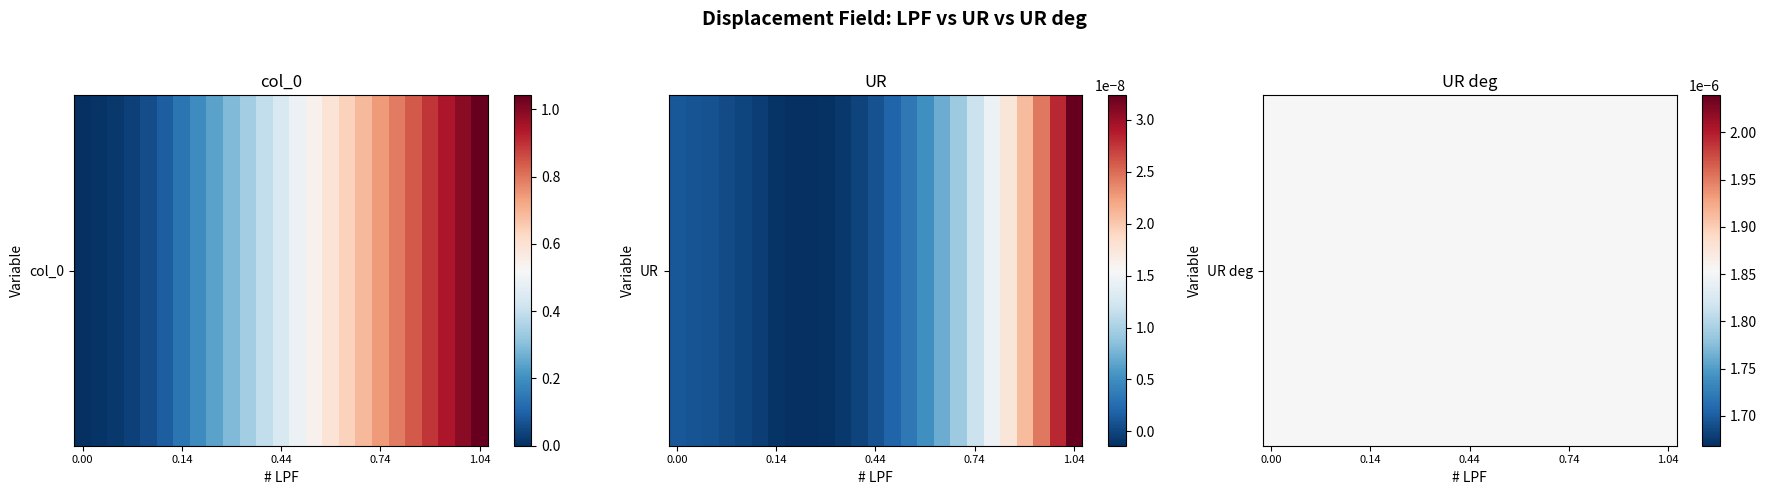

Reading left to right, extract all data points from this chart.

col_0: 0.0	0.0	0.0	0.0	0.1	0.1	0.1	0.2	0.2	0.3	0.3	0.4	0.4	0.5	0.5	0.6	0.6	0.7	0.7	0.8	0.8	0.9	0.9	1.0	1.0
LPF: 0.0	0.0	0.0	0.0	0.1	0.1	0.1	0.2	0.2	0.3	0.3	0.4	0.4	0.5	0.5	0.6	0.6	0.7	0.7	0.8	0.8	0.9	0.9	1.0	1.0
UR: 0.0	0.0	0.0	0.0	0.0	-0.0	-0.0	-0.0	-0.0	-0.0	-0.0	-0.0	0.0	0.0	0.0	0.0	0.0	0.0	0.0	0.0	0.0	0.0	0.0	0.0	0.0
UR_deg: 0.0	0.0	0.0	0.0	0.0	0.0	0.0	0.0	0.0	0.0	0.0	0.0	0.0	0.0	0.0	0.0	0.0	0.0	0.0	0.0	0.0	0.0	0.0	0.0	0.0